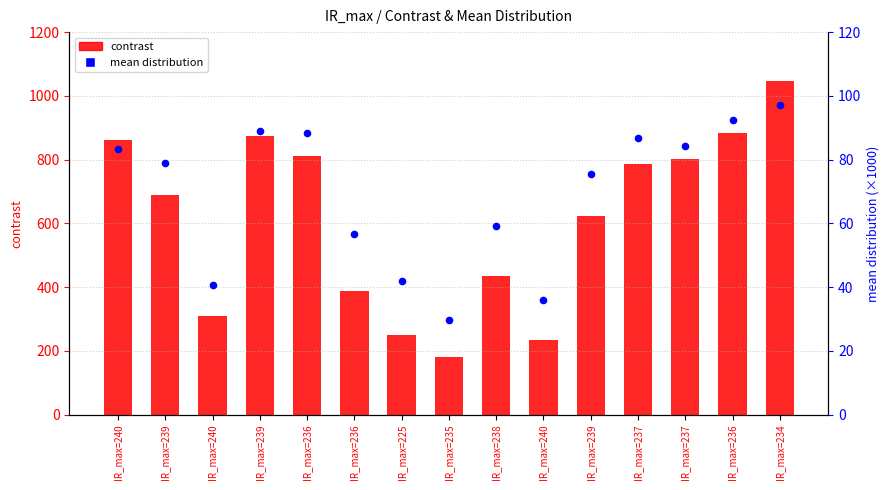

What is the total value across all series at IR_max=239?

769.3